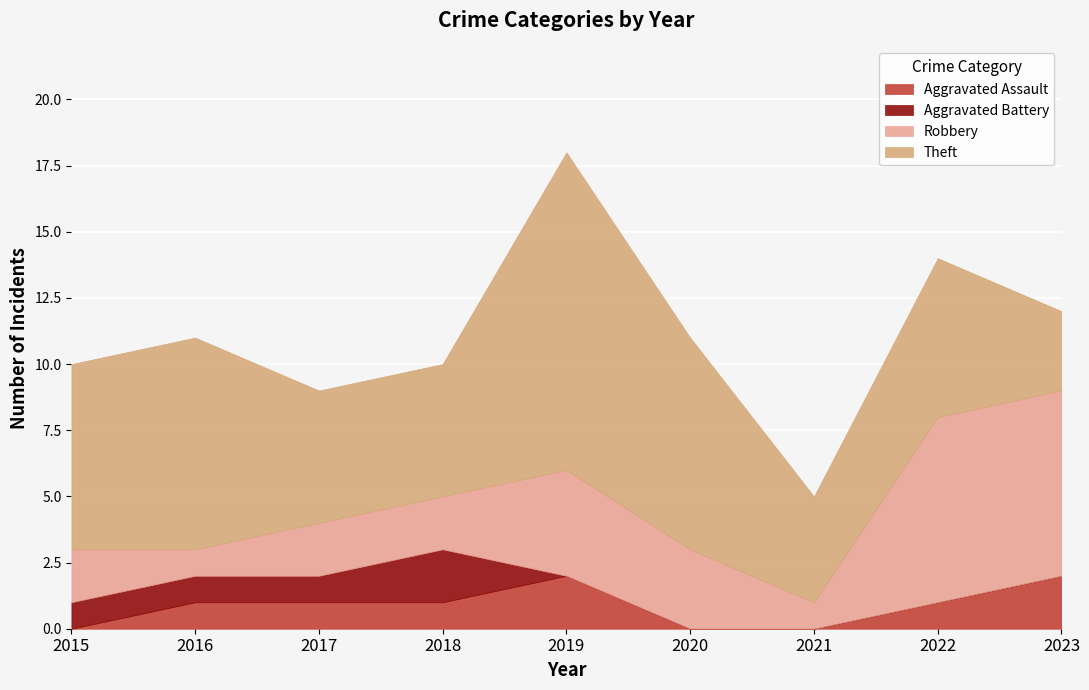

At which label does Robbery first exceed 2?

2019